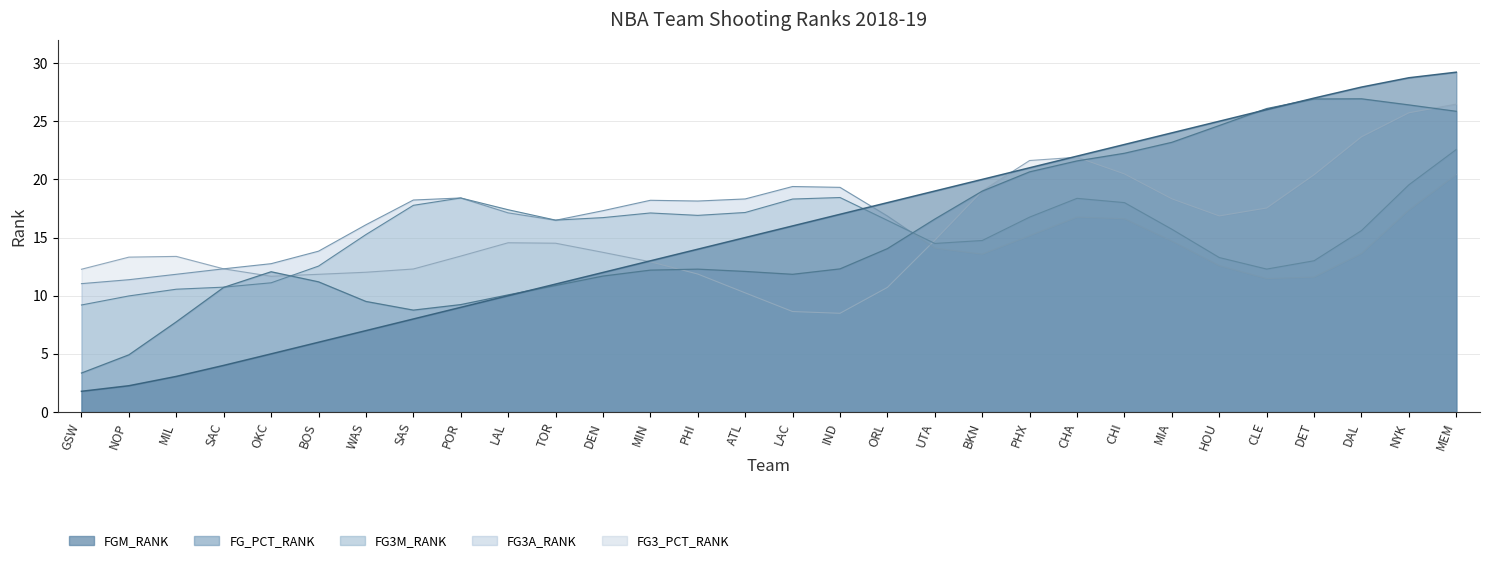

What is the difference between the second highest and second lowest values in the FGM_RANK series?

27